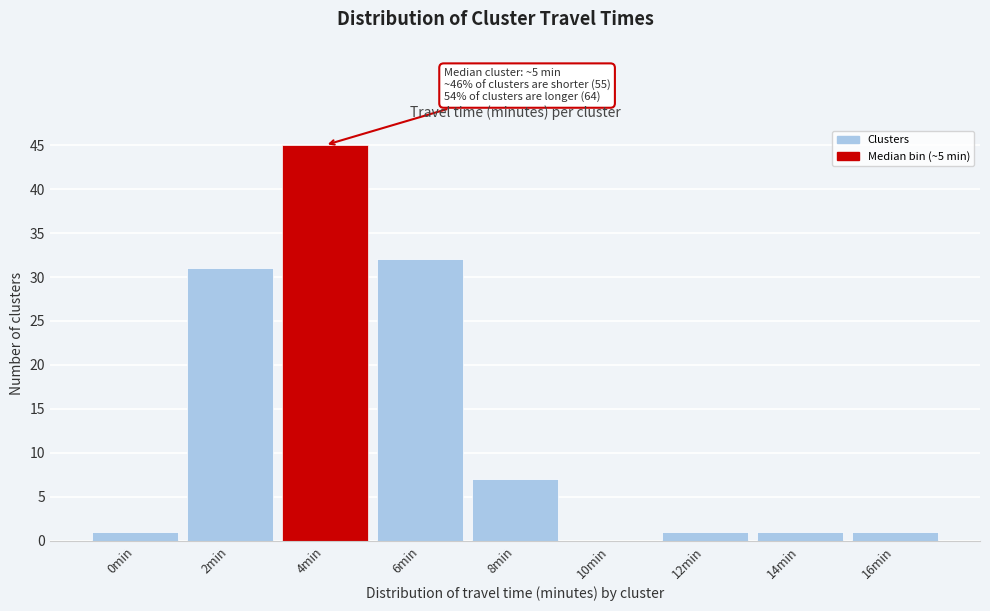

Reading left to right, transcribe all the data shown in this chart.

0min=1	2min=31	4min=45	6min=32	8min=7	10min=0	12min=1	14min=1	16min=1